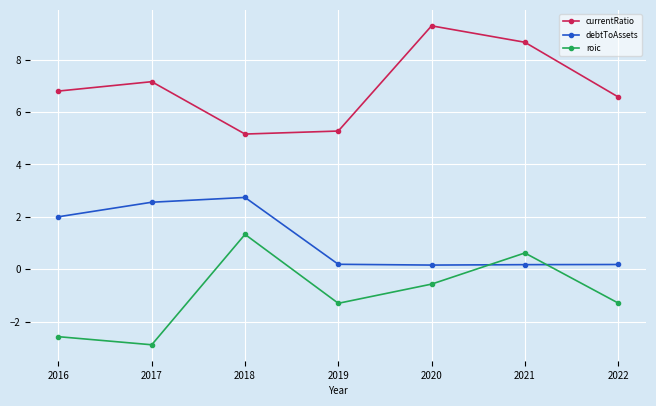

Rank the series by their average value, from lowest to highest.

roic, debtToAssets, currentRatio